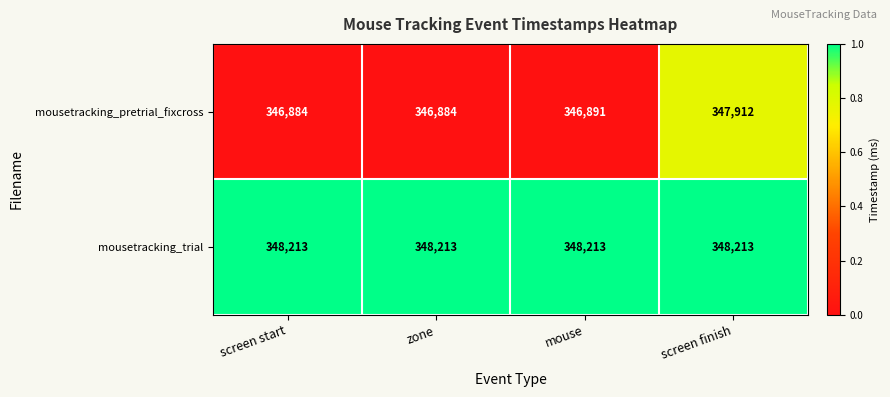

What is the sum of the mousetracking_pretrial_fixcross values at zone and screen finish?

694796